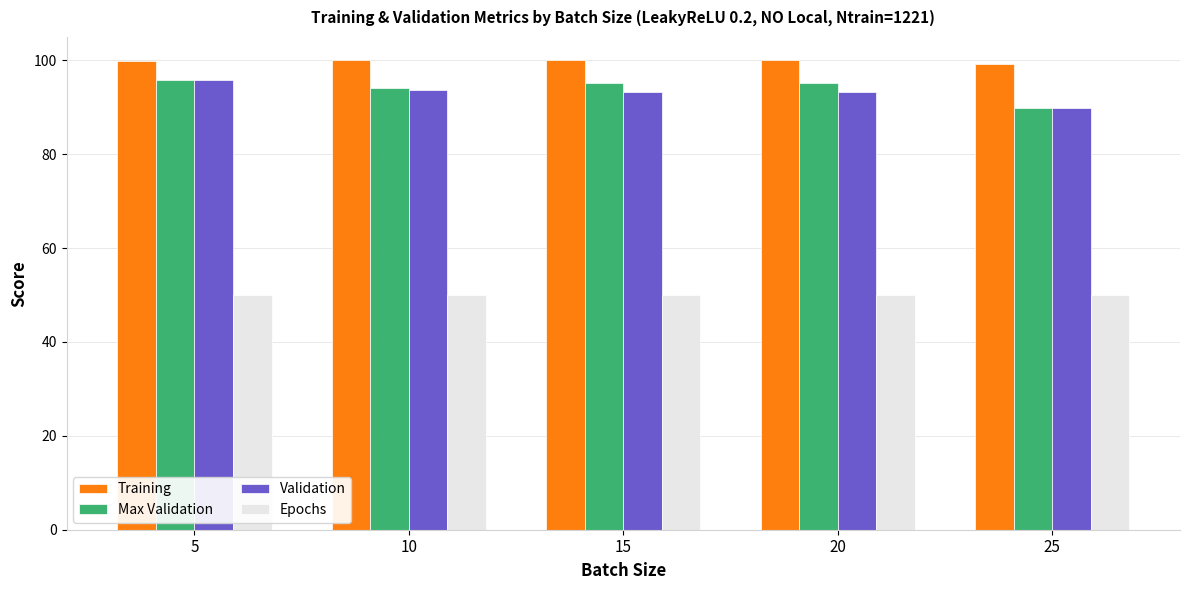

What is the difference between the highest and lowest values at 5?

49.9